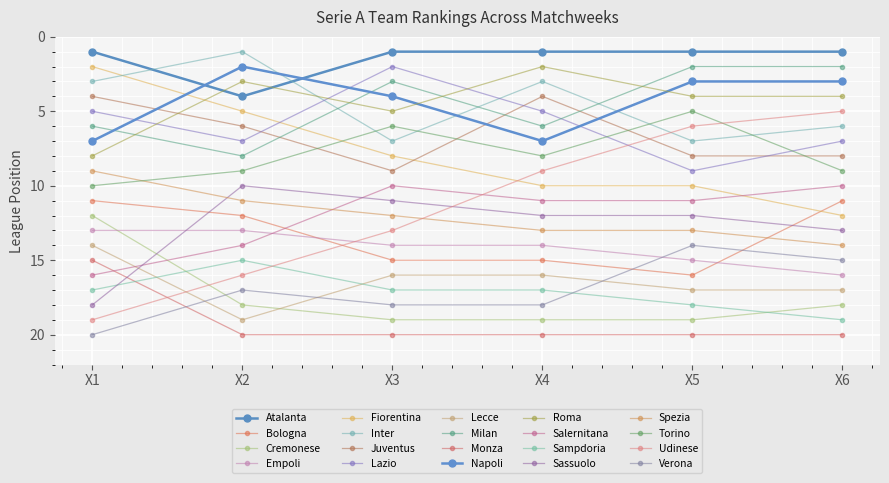

At how many categories does at least one series exceed 14?

6